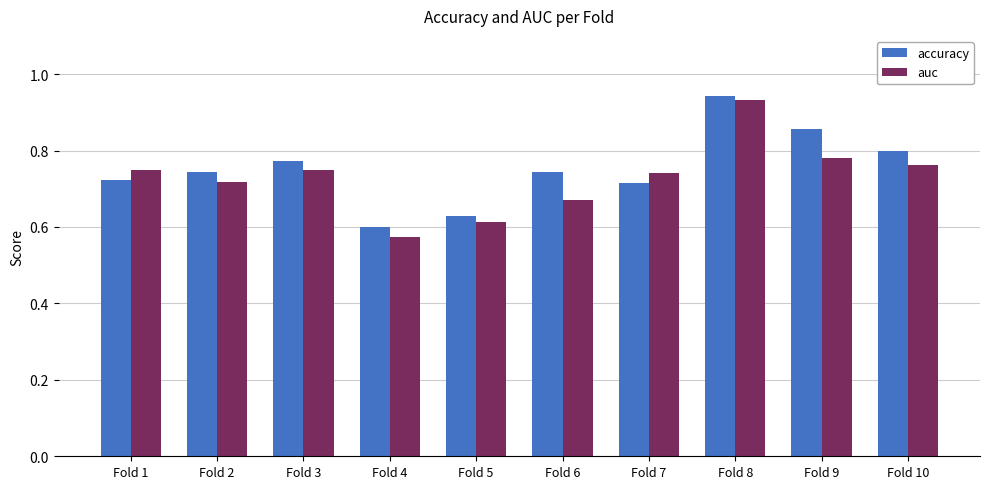

At Fold 7, list the series in order from largest to smallest.

auc, accuracy